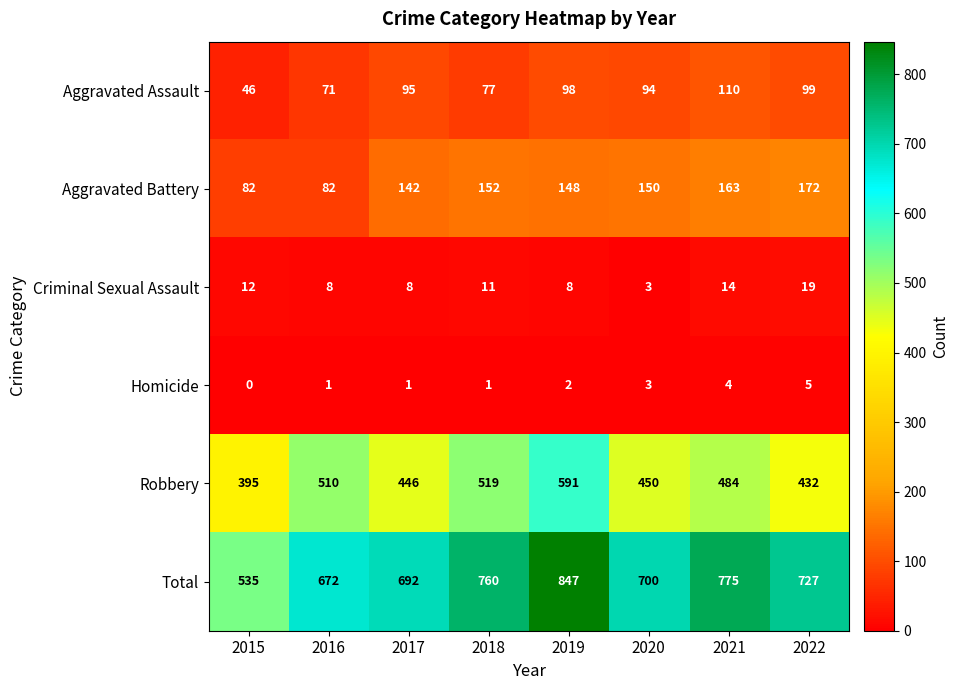

What is the difference between the maximum and second lowest values in the Total series?

175